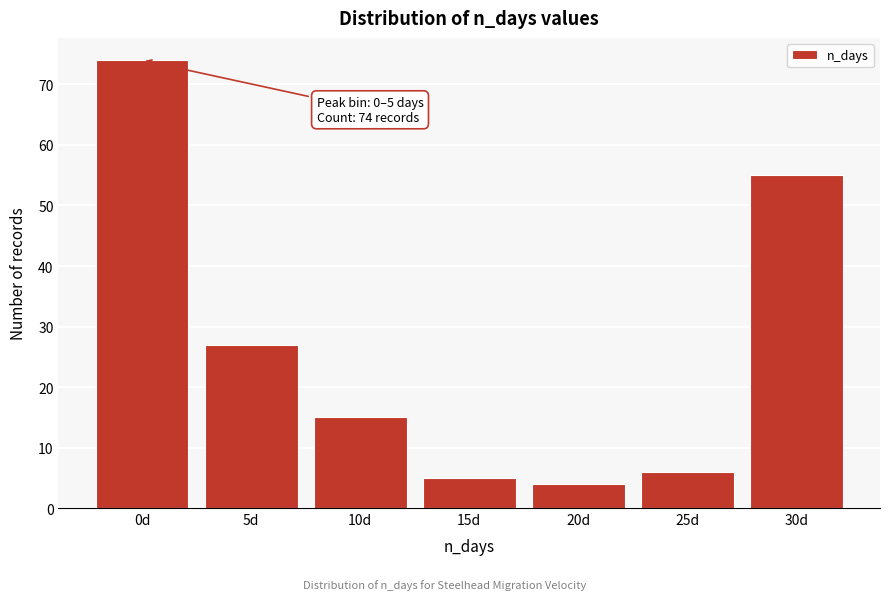

Reading left to right, what are all the values shown in this chart?

74	27	15	5	4	6	55